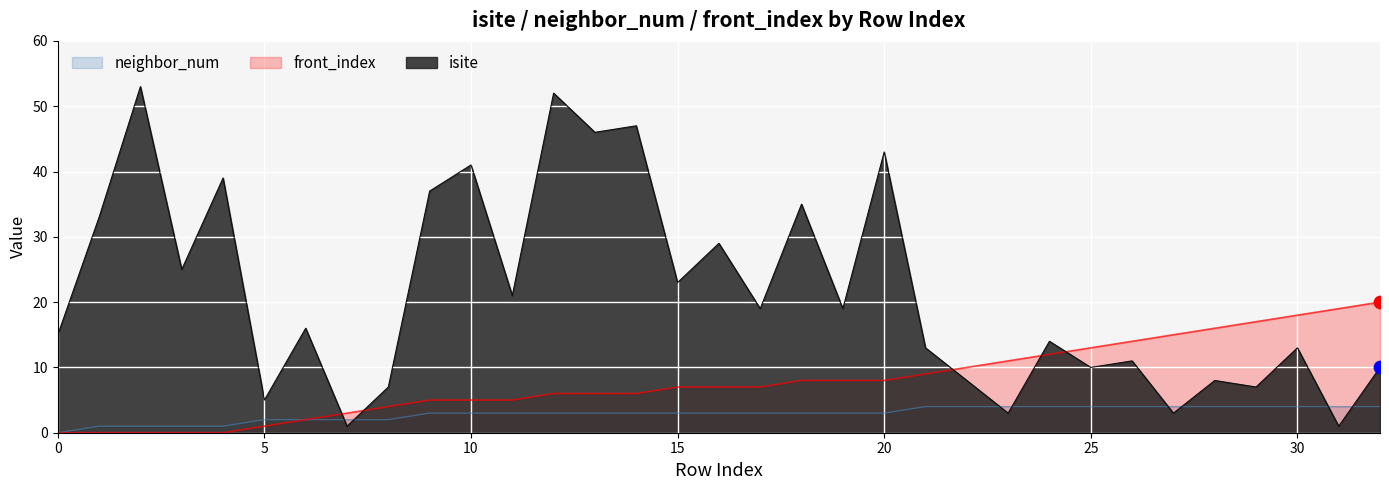

Which series contains the highest Y value?

isite